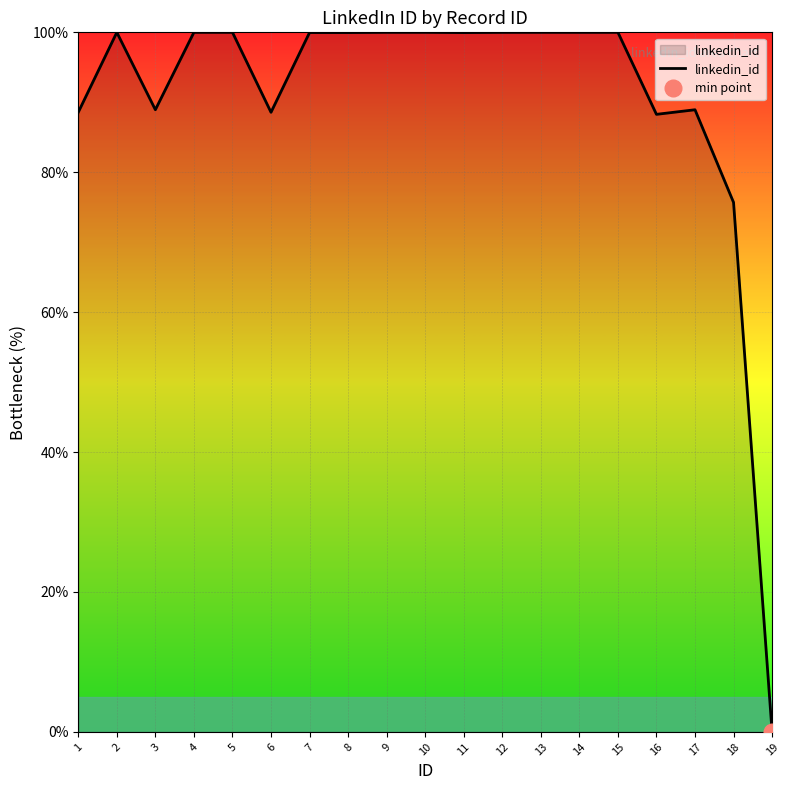

What is the ratio of the value at 9 to the value at 6?

1.1